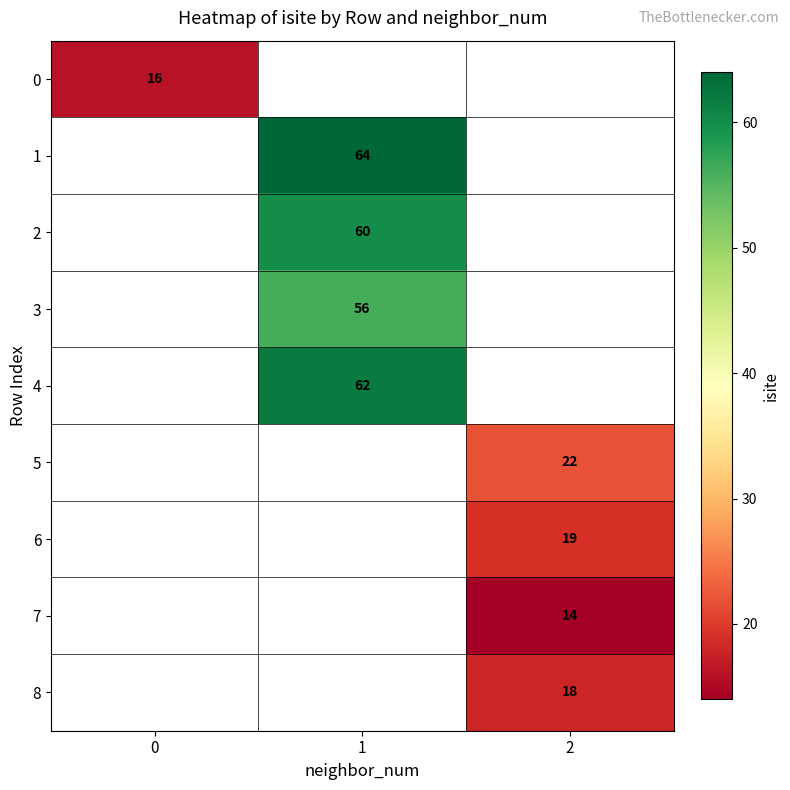

The value of 3 at 1 is 93. True or false?

False